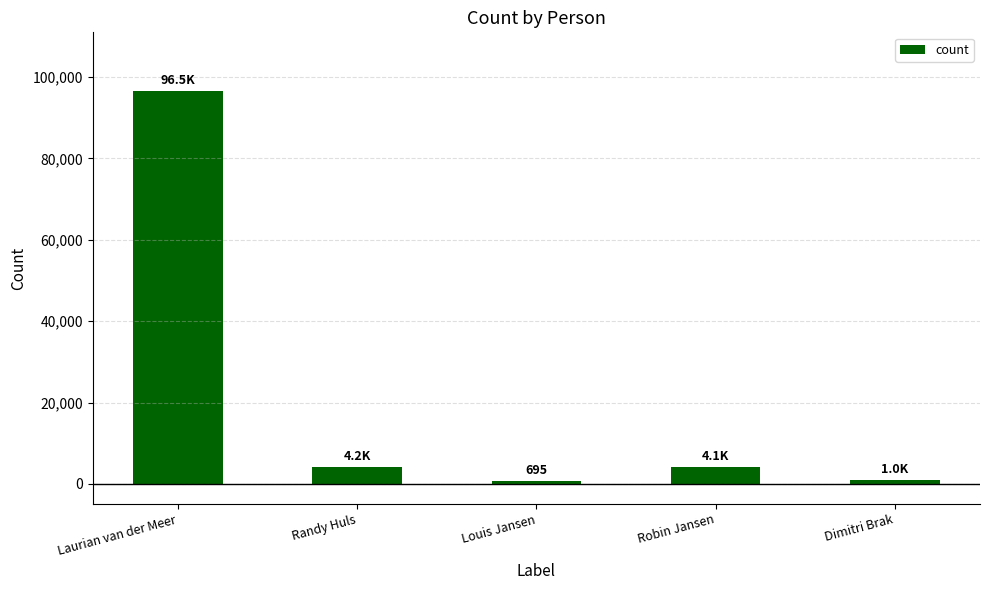

What is the label of the 1st bar from the left?

Laurian van der Meer